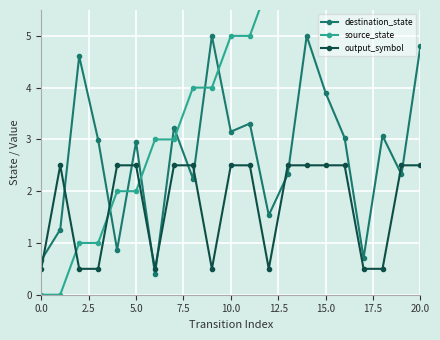

Which category has the highest value in the destination_state series?

9